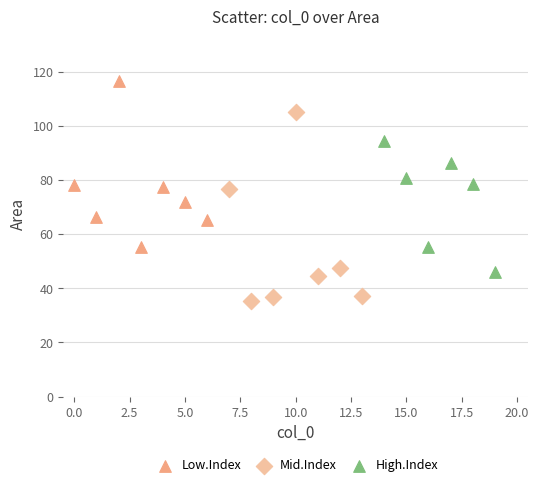

Which series contains the highest Y value?

Low.Index